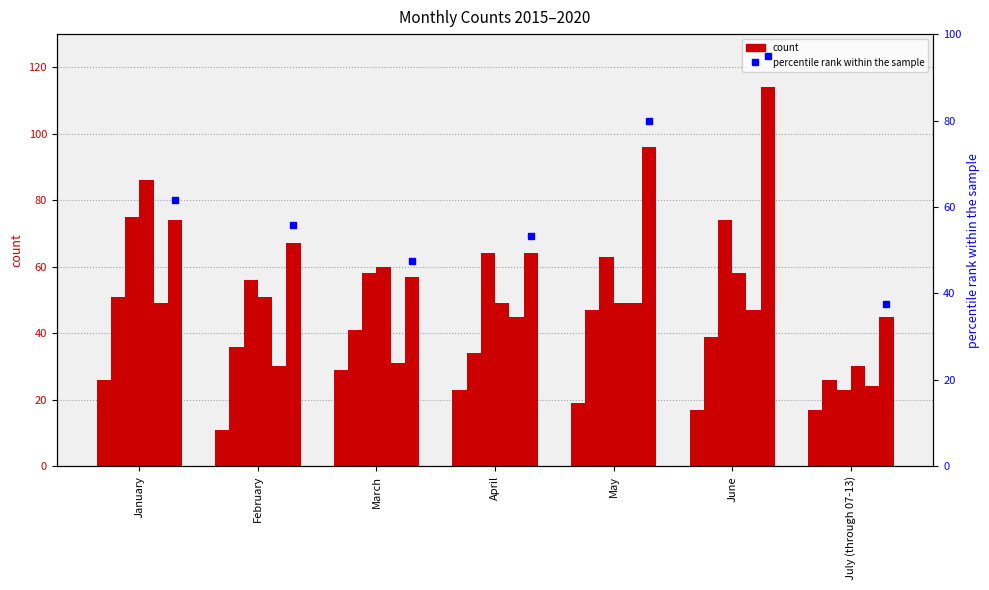

What is the difference between the 2017 values at April and February?

8